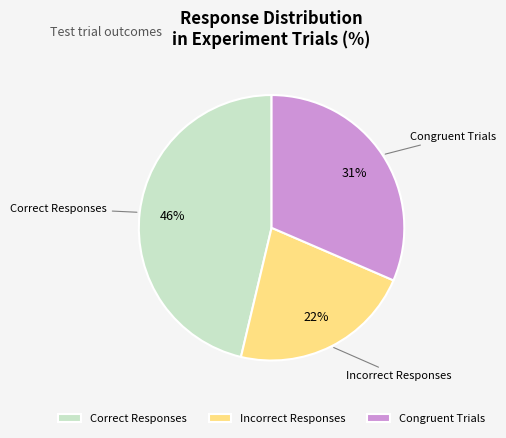

Count the number of slices in the pie.

3